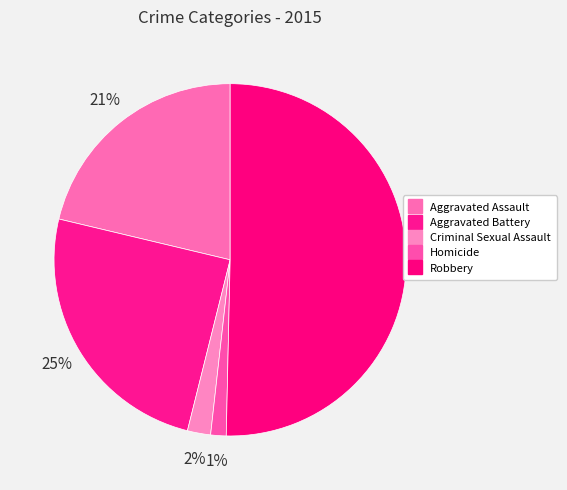

Which has a higher value, Robbery or Aggravated Battery?

Robbery